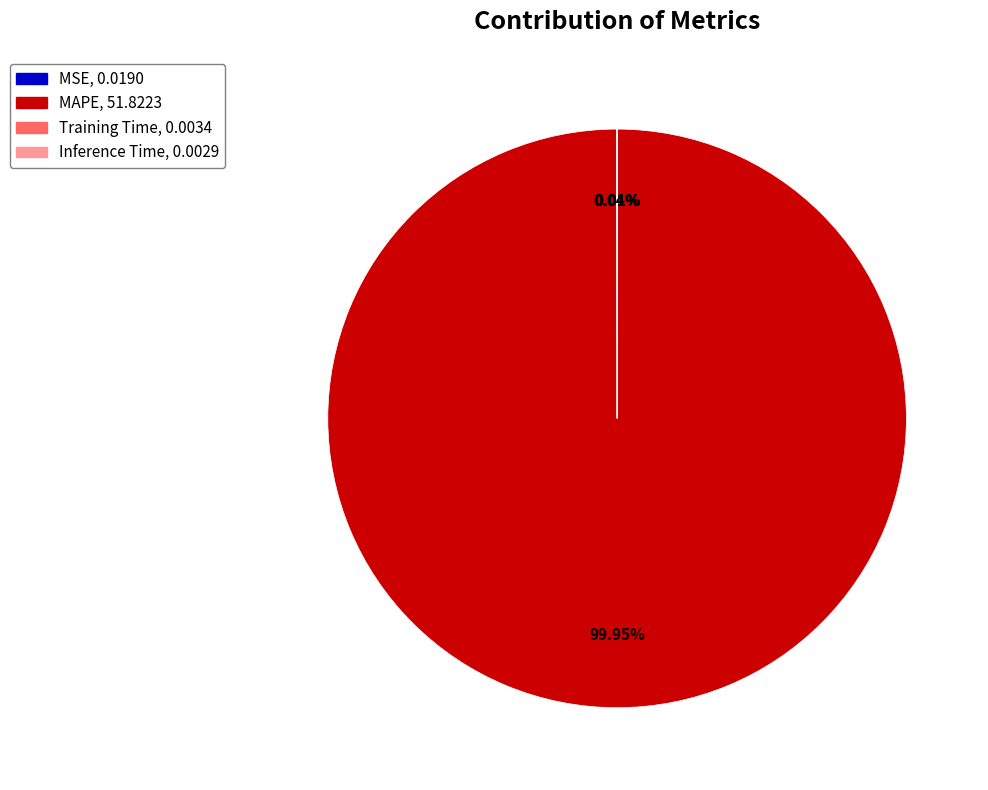

Which category accounts for the majority?

MAPE